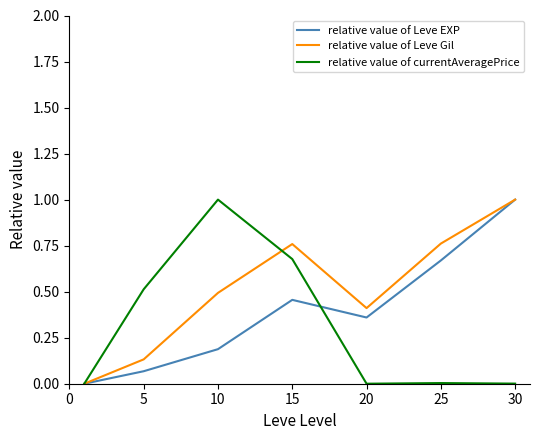

Which series has the largest total across all categories?

relative value of Leve Gil